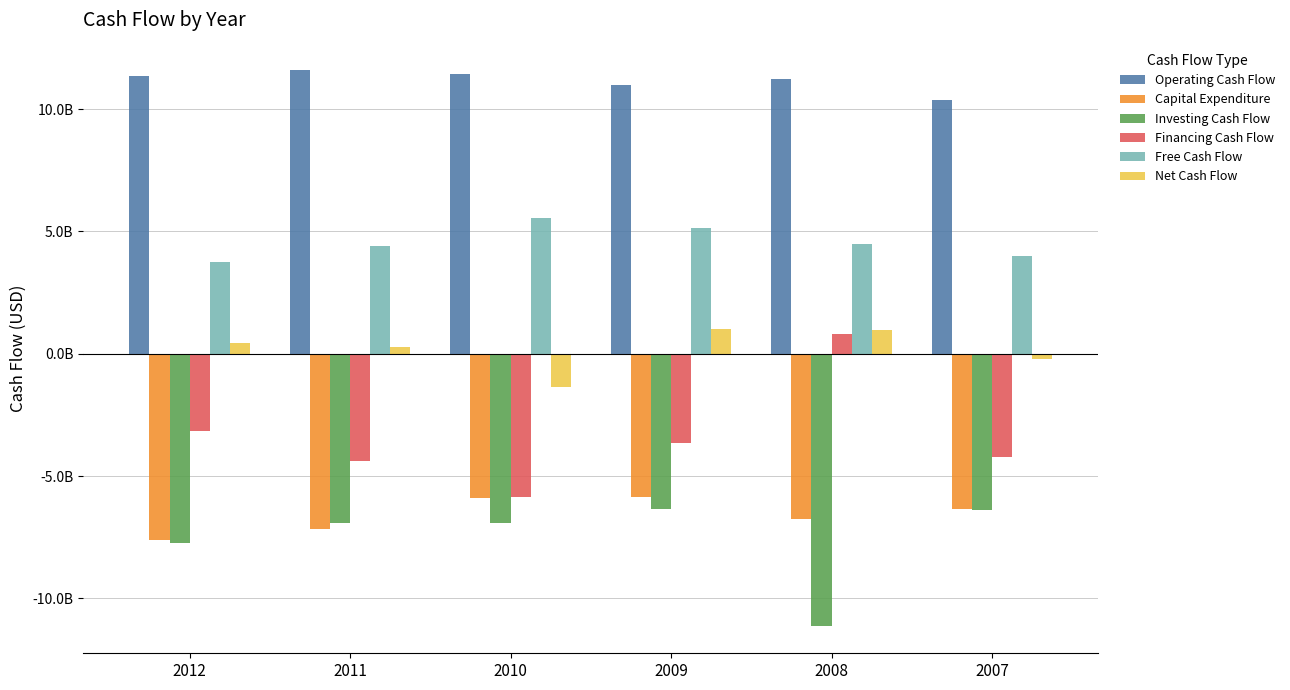

What are all the series names shown in the legend?

Operating Cash Flow, Capital Expenditure, Investing Cash Flow, Financing Cash Flow, Free Cash Flow, Net Cash Flow